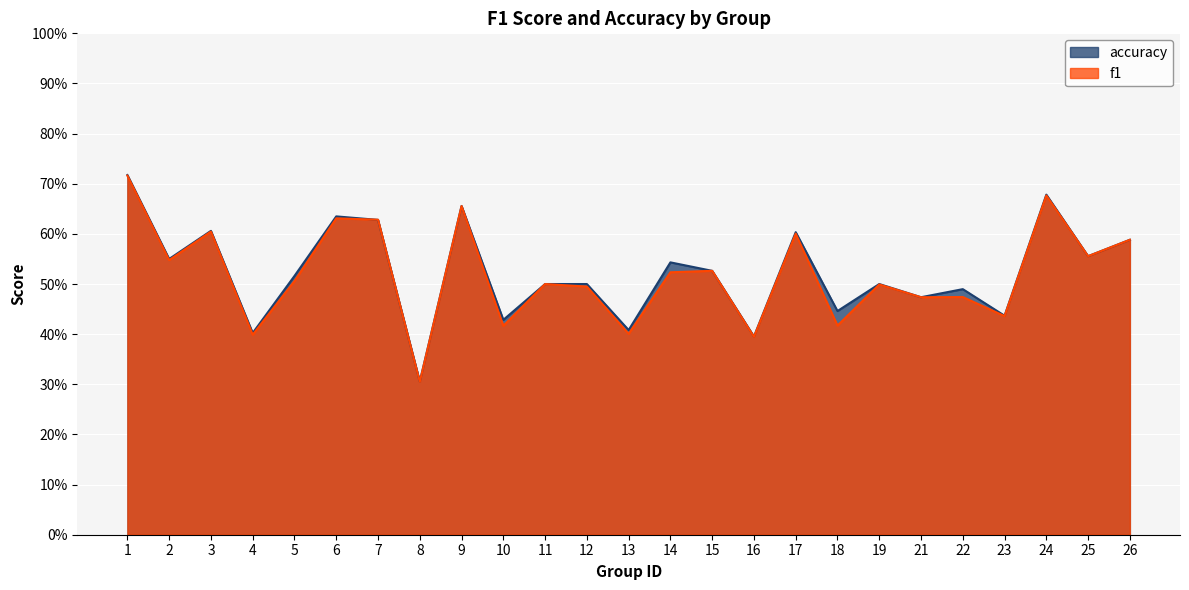

Reading right to left, list all the values displayed in this chart.

f1: 26=0.6	25=0.6	24=0.7	23=0.4	22=0.5	21=0.5	19=0.5	18=0.4	17=0.6	16=0.4	15=0.5	14=0.5	13=0.4	12=0.5	11=0.5	10=0.4	9=0.7	8=0.3	7=0.6	6=0.6	5=0.5	4=0.4	3=0.6	2=0.5	1=0.7
accuracy: 26=0.6	25=0.6	24=0.7	23=0.4	22=0.5	21=0.5	19=0.5	18=0.4	17=0.6	16=0.4	15=0.5	14=0.5	13=0.4	12=0.5	11=0.5	10=0.4	9=0.7	8=0.3	7=0.6	6=0.6	5=0.5	4=0.4	3=0.6	2=0.6	1=0.7